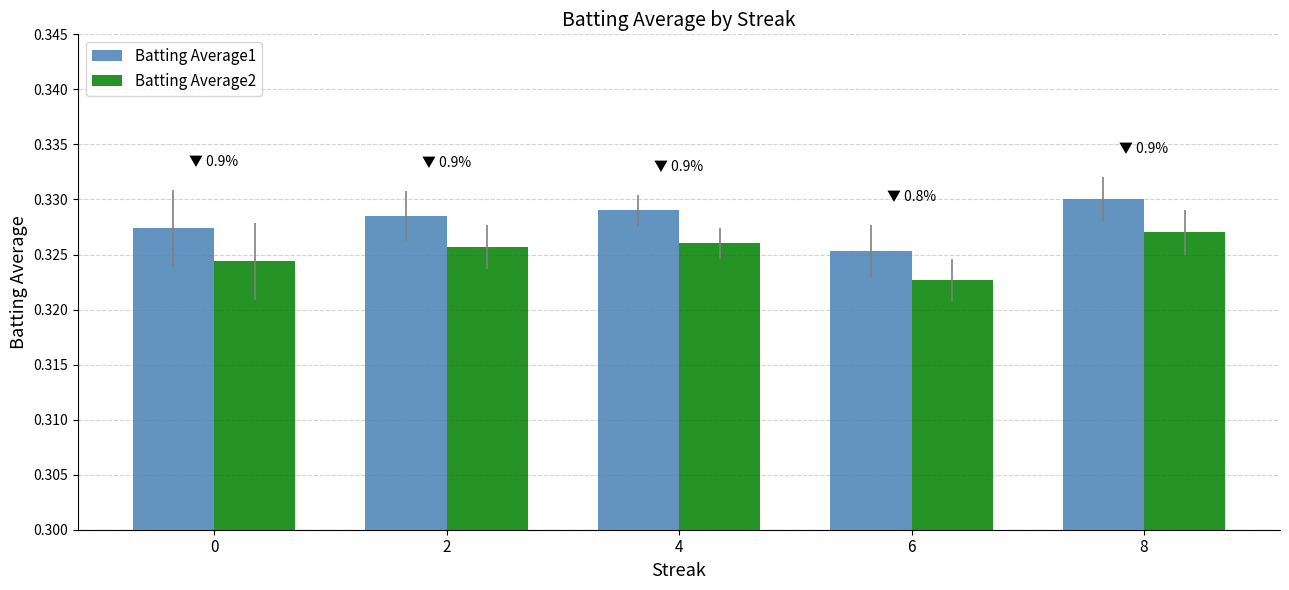

The Batting Average1 series shows 0.2 at 6. True or false?

False